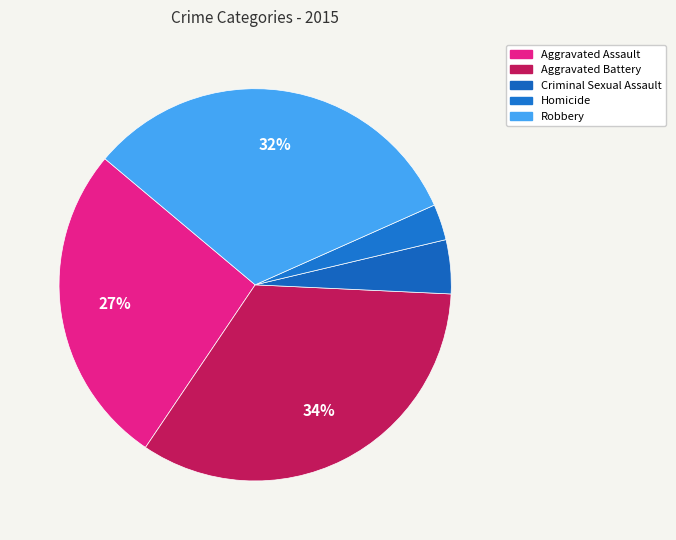

What is the largest slice in the pie chart?

Aggravated Battery